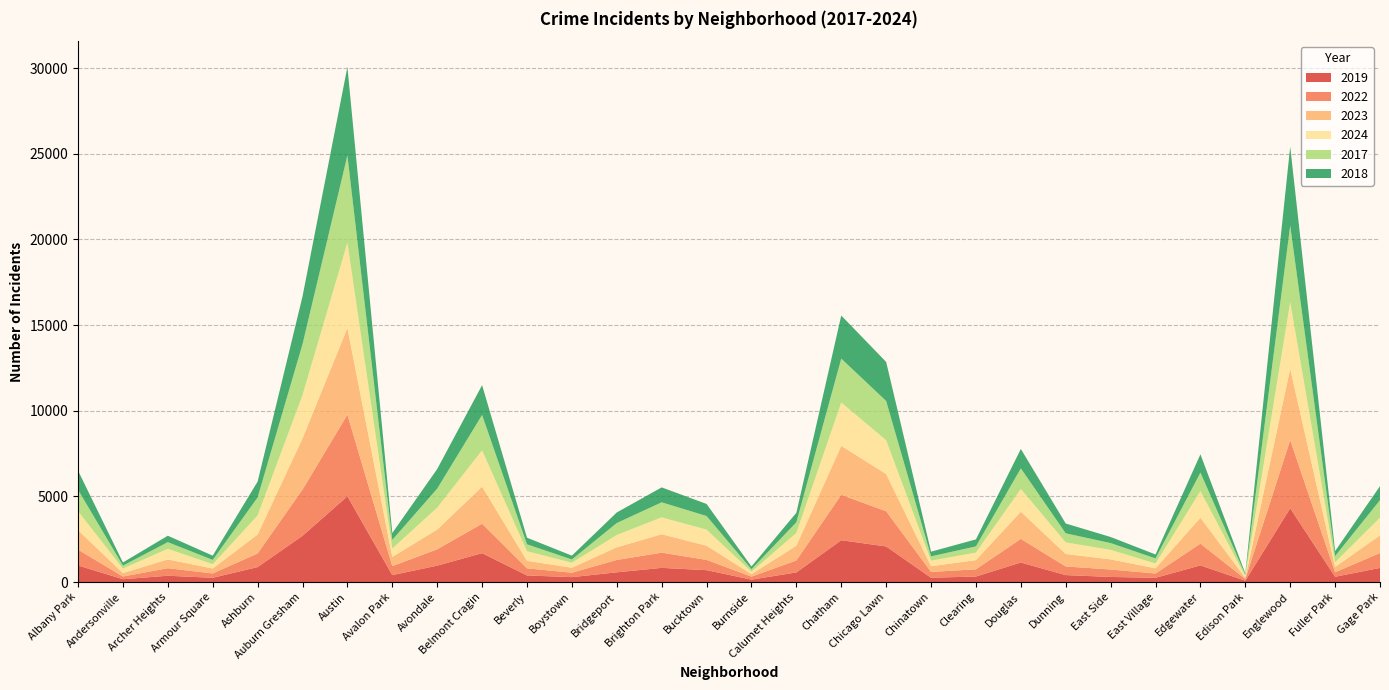

Reading right to left, list all the values displayed in this chart.

2019: 825	308	4310	77	972	248	298	406	1140	322	253	2079	2441	561	142	694	828	568	287	385	1687	957	405	5008	2700	872	249	368	166	968
2022: 870	263	3980	99	1270	250	434	504	1379	422	338	2056	2650	698	175	599	888	722	258	414	1719	953	522	4763	2698	797	251	440	157	926
2023: 1029	313	4174	71	1513	305	592	730	1588	537	335	2174	2862	860	146	829	1074	739	288	442	2165	1152	542	5064	2988	1106	291	515	201	1138
2024: 1039	269	3877	97	1556	281	555	675	1330	441	321	1974	2527	751	140	939	987	720	296	559	2119	1286	484	4978	2525	1111	251	617	263	1104
2017: 1019	365	4471	87	1082	296	397	531	1201	360	253	2288	2566	620	145	795	879	697	188	403	2066	1107	508	5096	2973	1053	250	391	171	1252
2018: 817	289	4609	75	1063	230	354	571	1131	409	273	2280	2513	554	160	704	870	616	224	386	1738	1142	401	5163	2787	924	248	374	184	1117